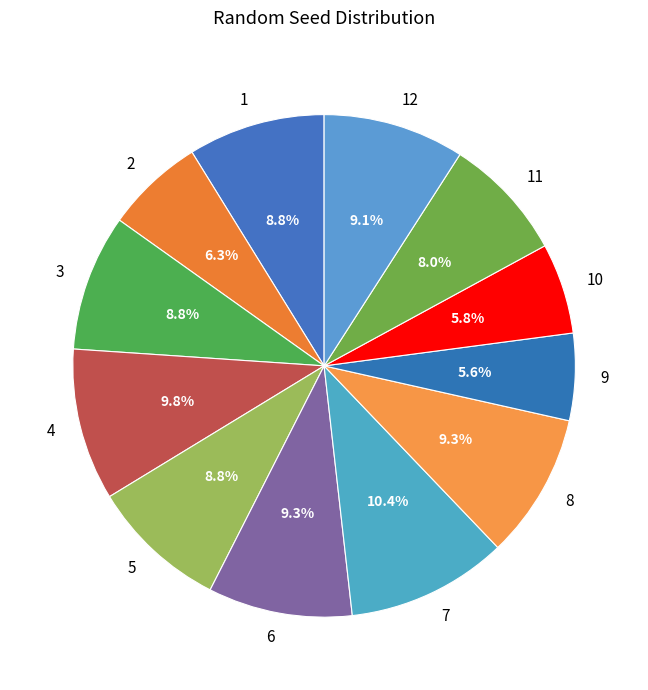

Count the number of slices in the pie.

12